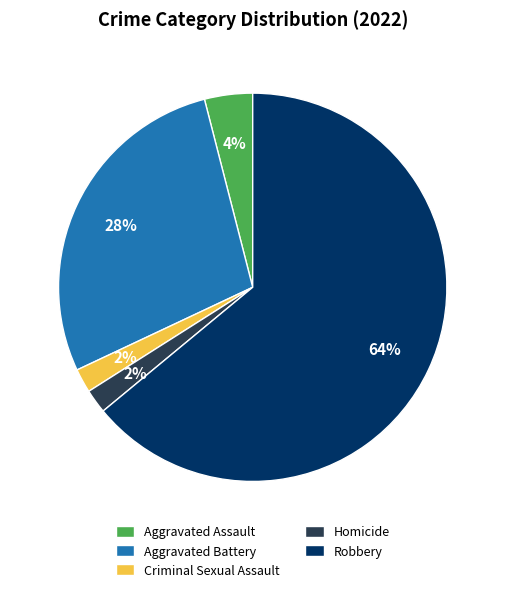

Do Aggravated Battery and Homicide together represent more than half of the pie?

No